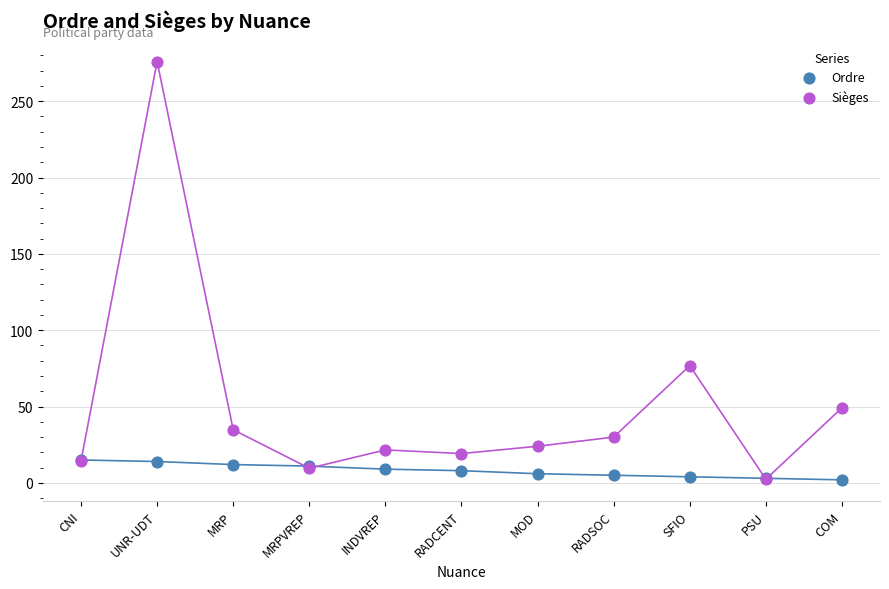

In the Sièges series, what Y value is closest to 139?

76.8